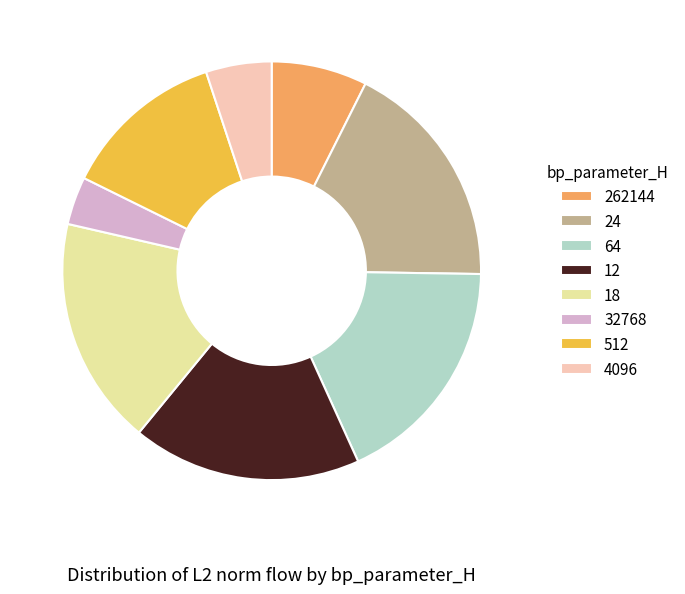

Which has a higher value, 4096 or 24?

24